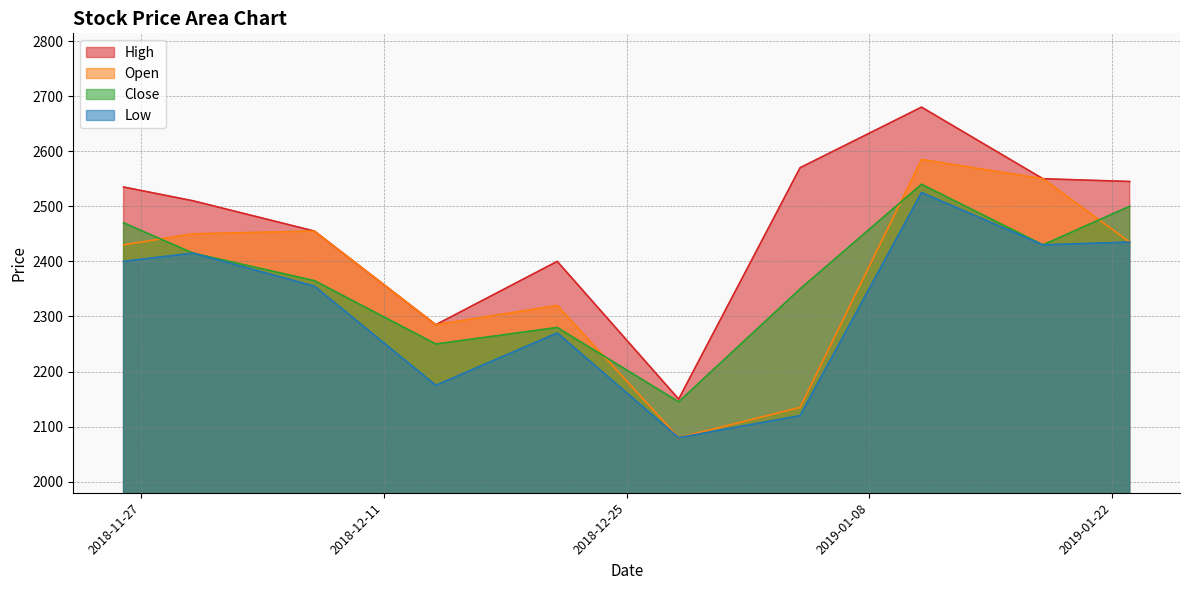

What is the difference between the maximum and minimum values in the Open series?

505